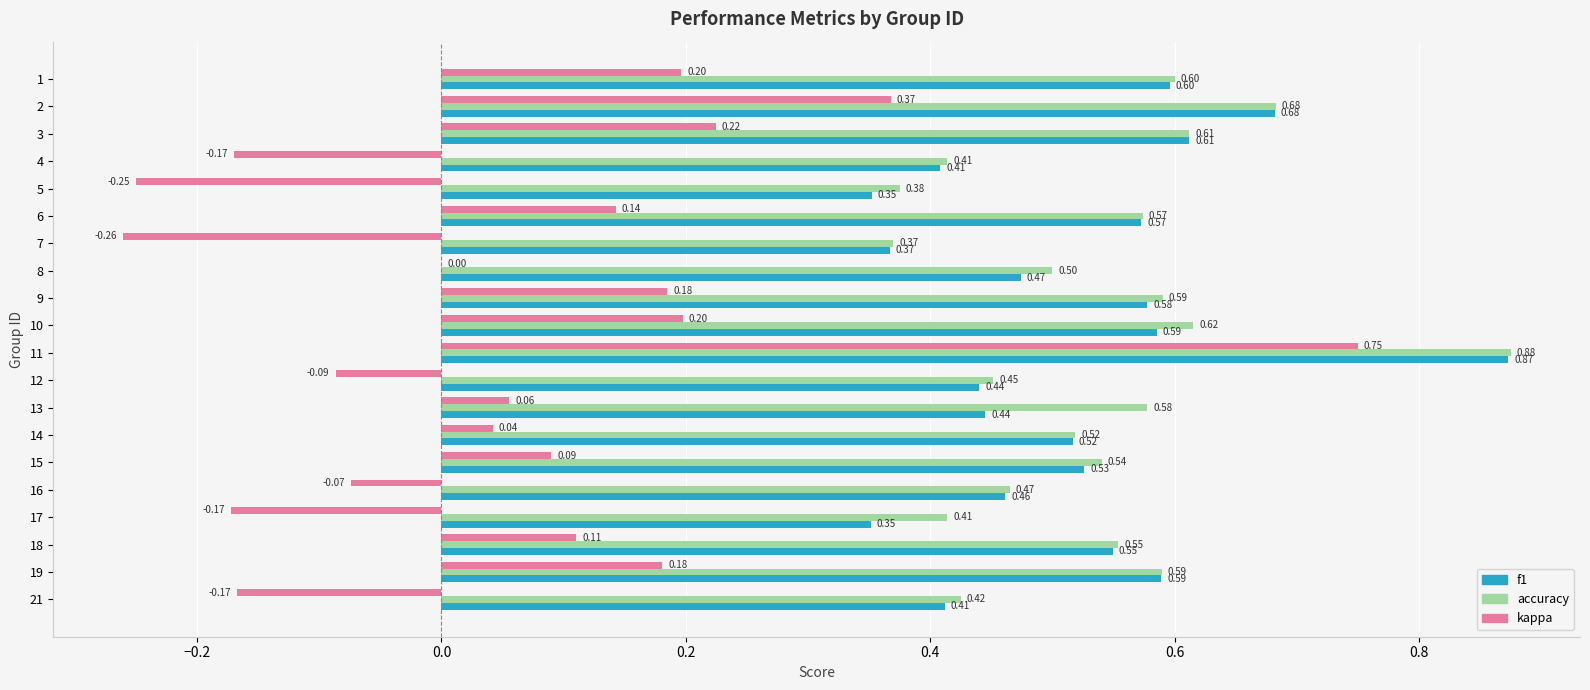

Which series has the largest total across all categories?

accuracy